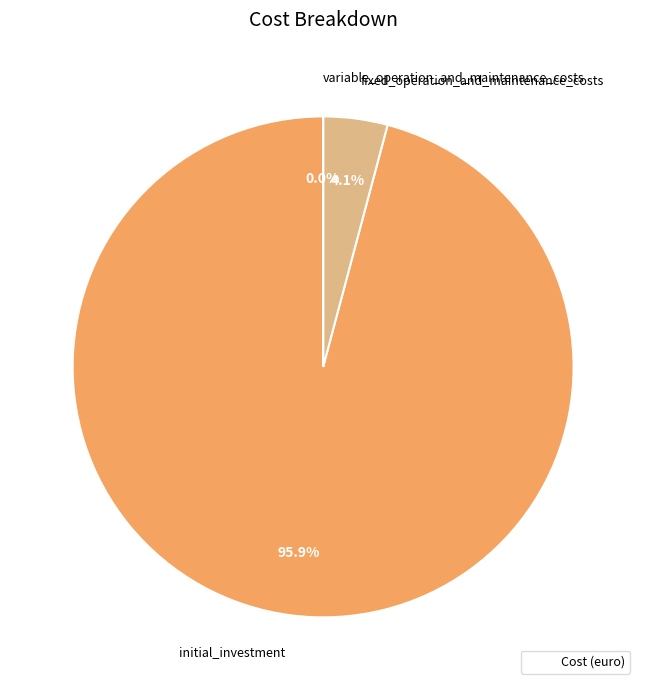

Which category has the biggest portion of the pie?

initial_investment